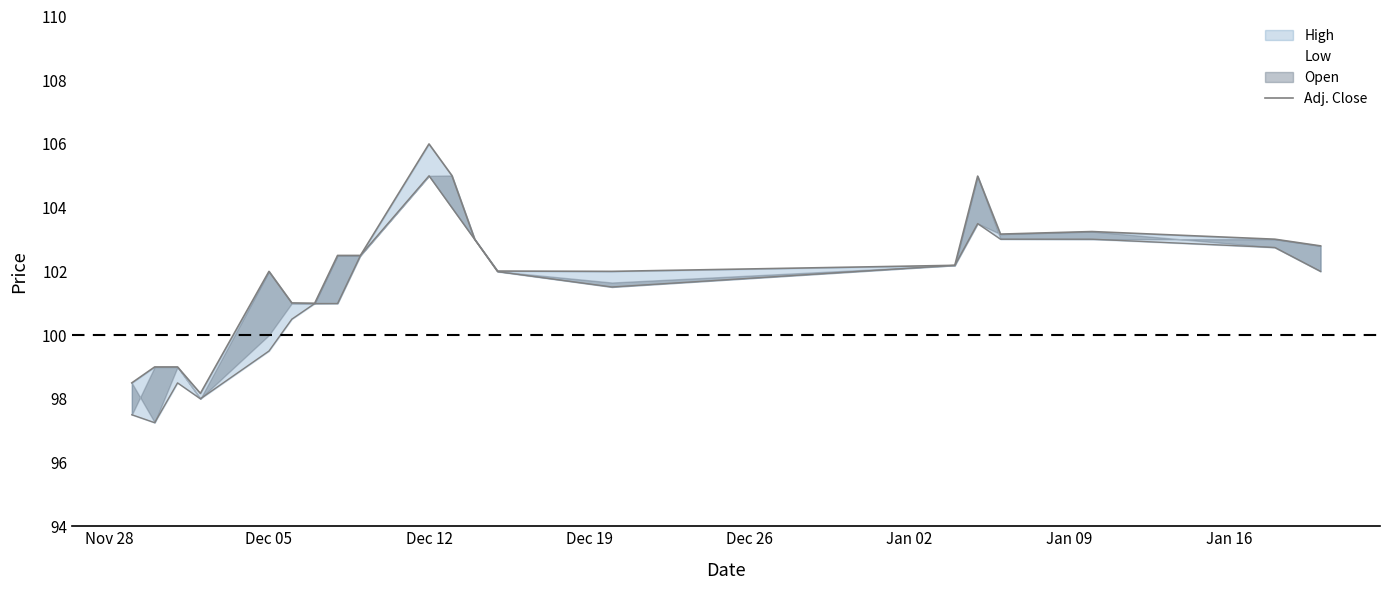

What is the difference between the second highest and minimum values?

6.8